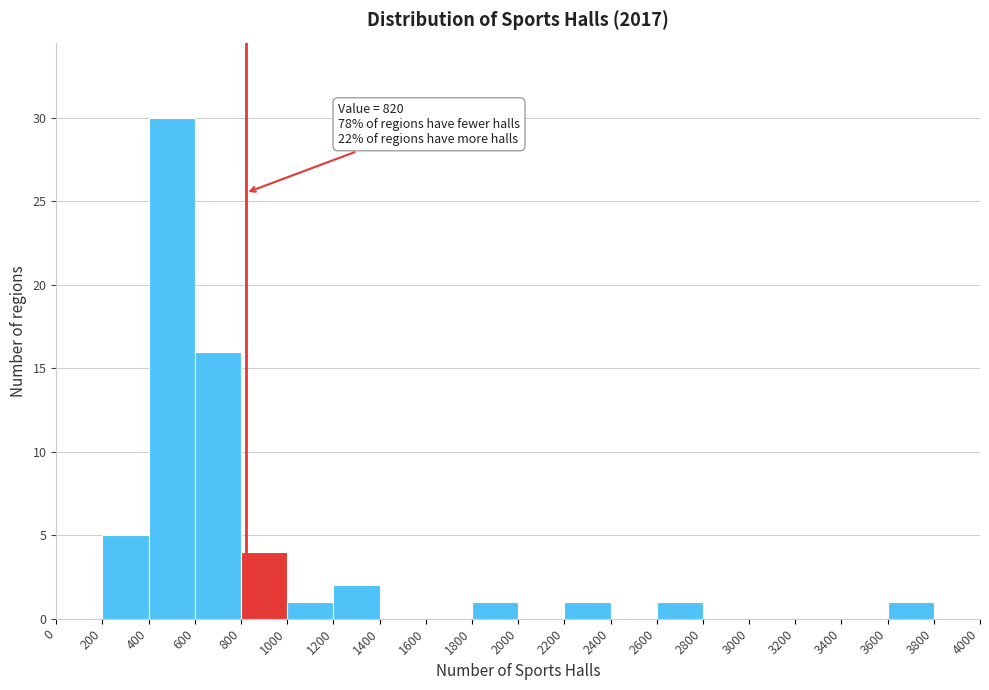

Which range on the x-axis has the tallest bar?

400 to 600